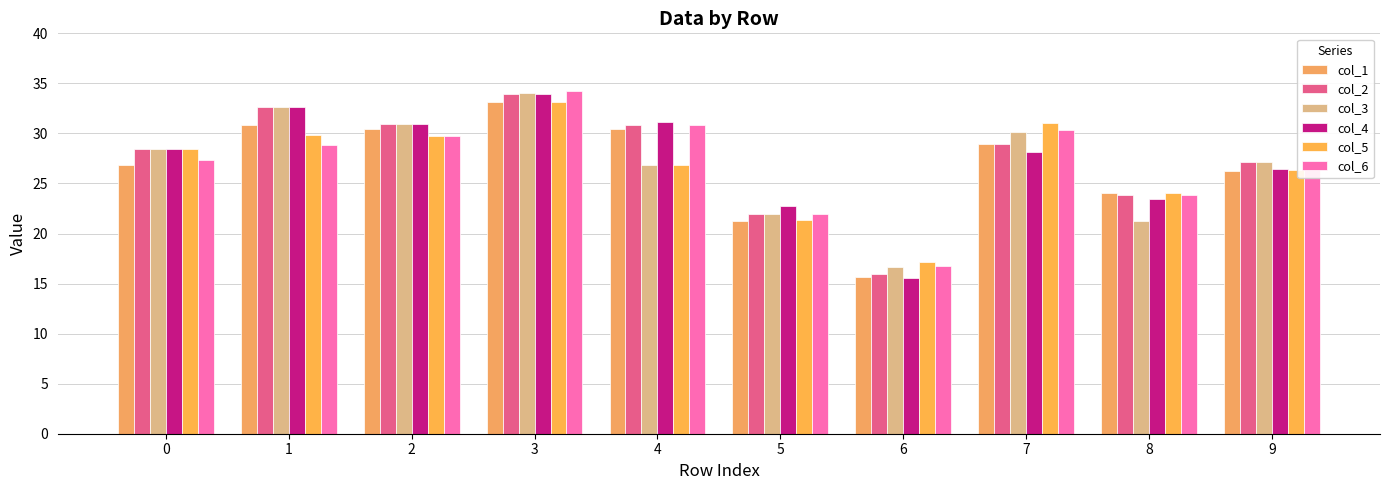

Does the chart contain stacked bars?

No